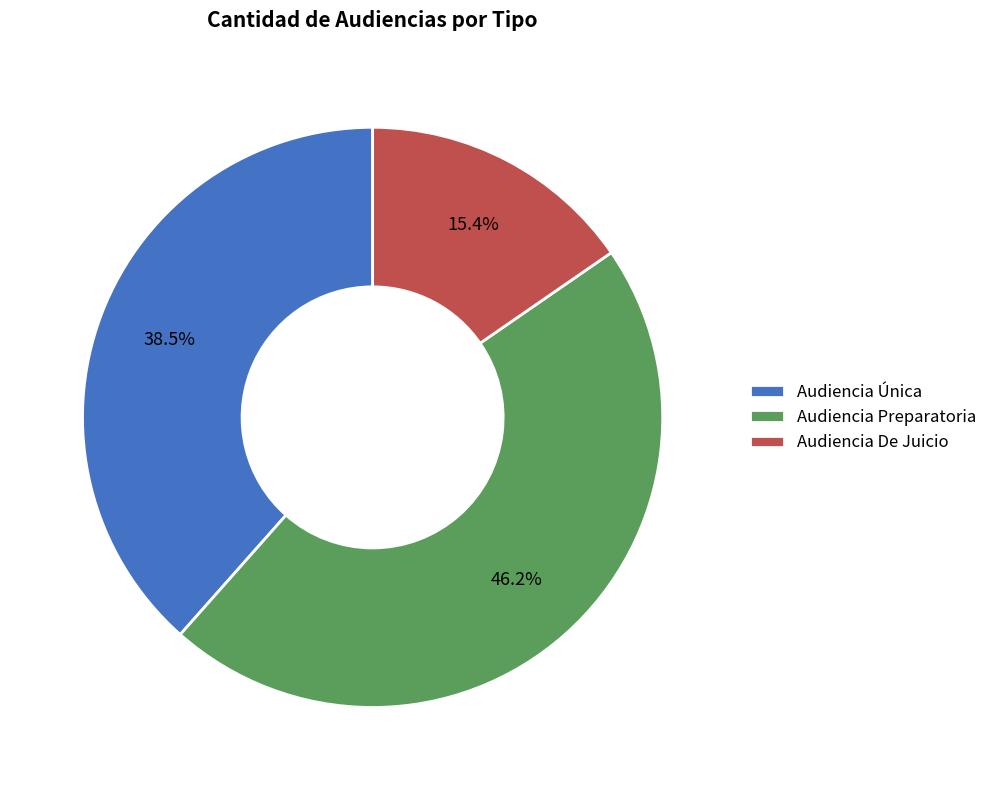

To the nearest percent, what is the average slice percentage?

33%